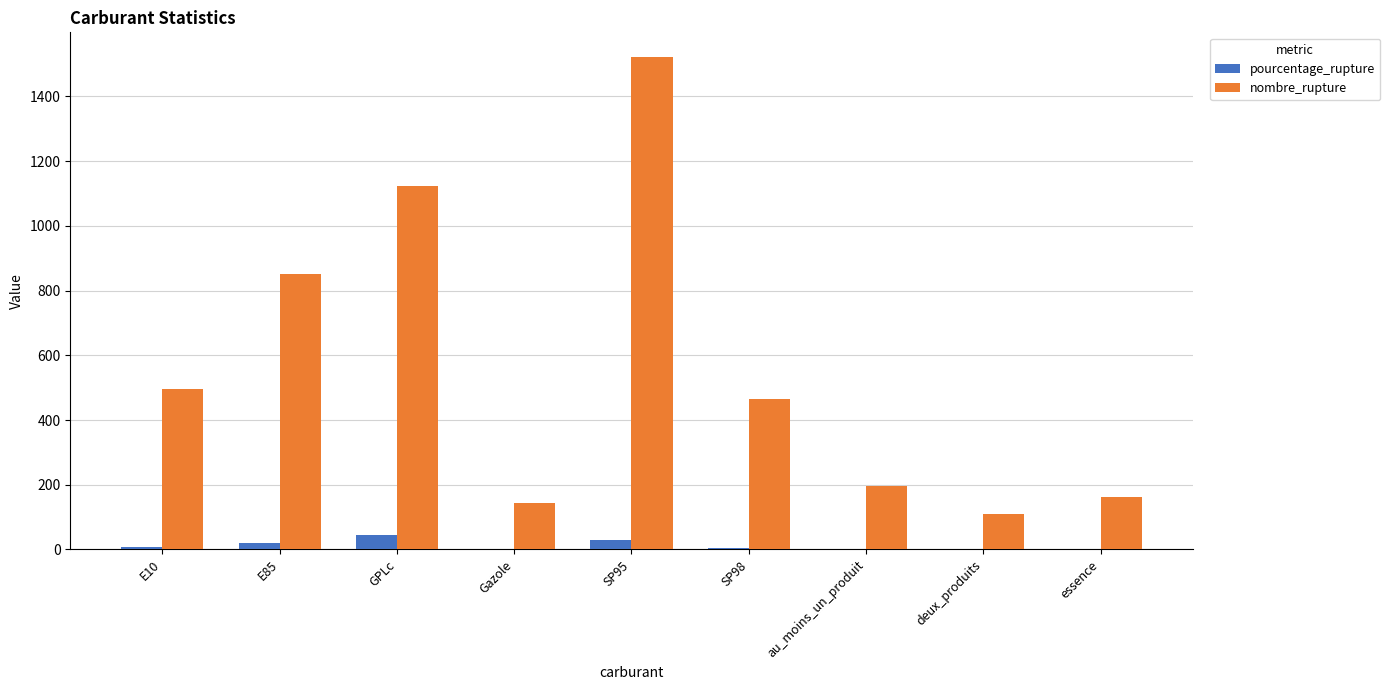

Are the bars grouped side by side (vs. stacked)?

Yes